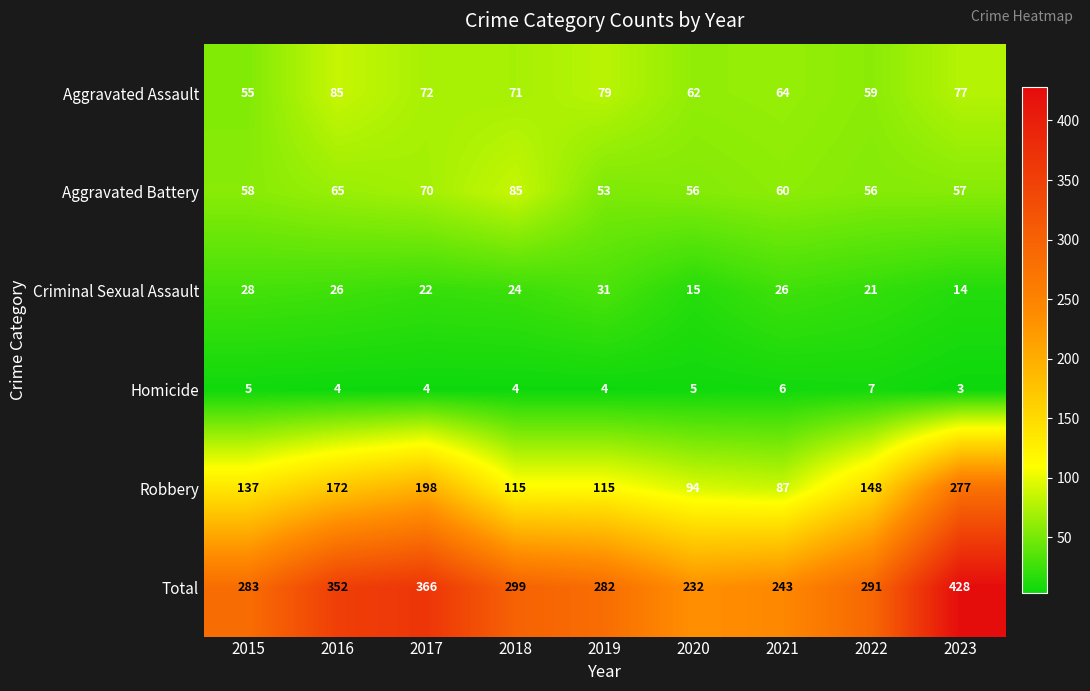

True or false: Aggravated Assault has a value of 59 at 2022.

True